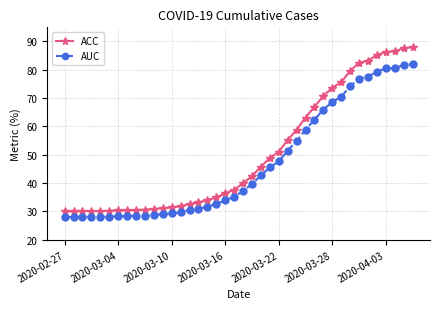

What is the maximum value shown in the chart?

88.0